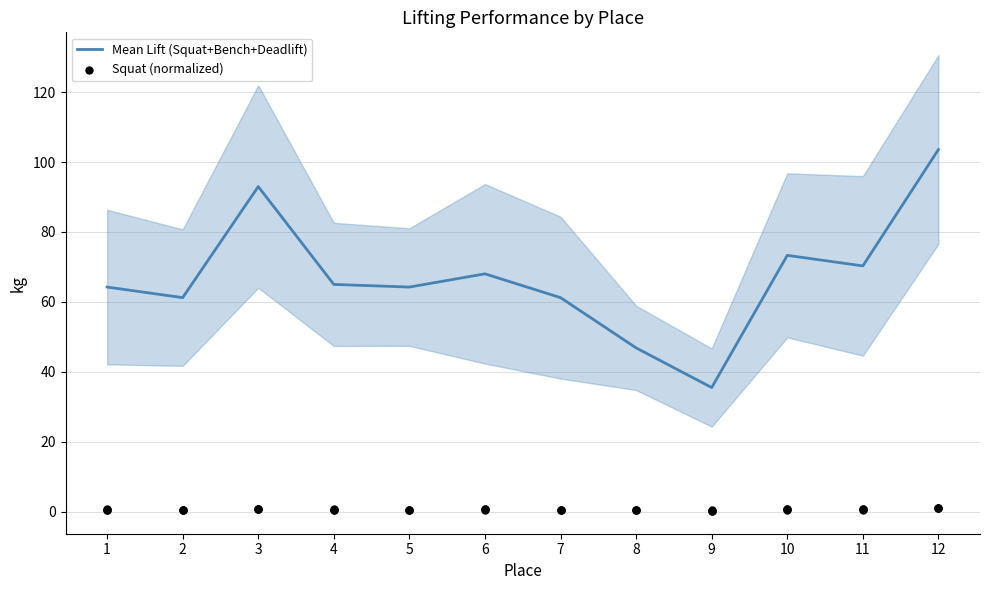

At which category is the sum across all series the highest?

12